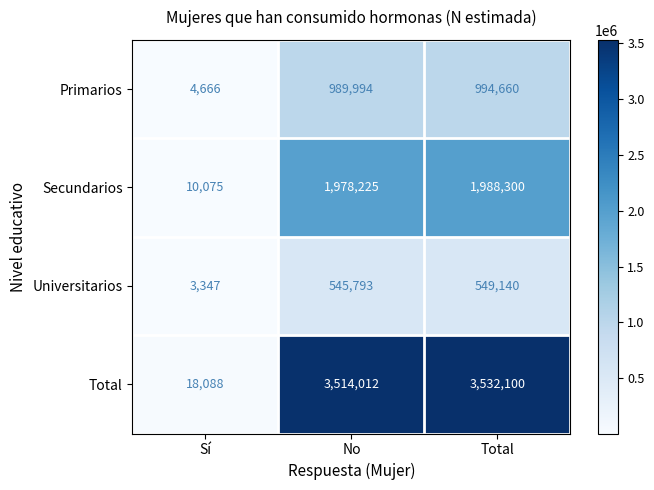

Which series has the largest range (max minus min)?

Total